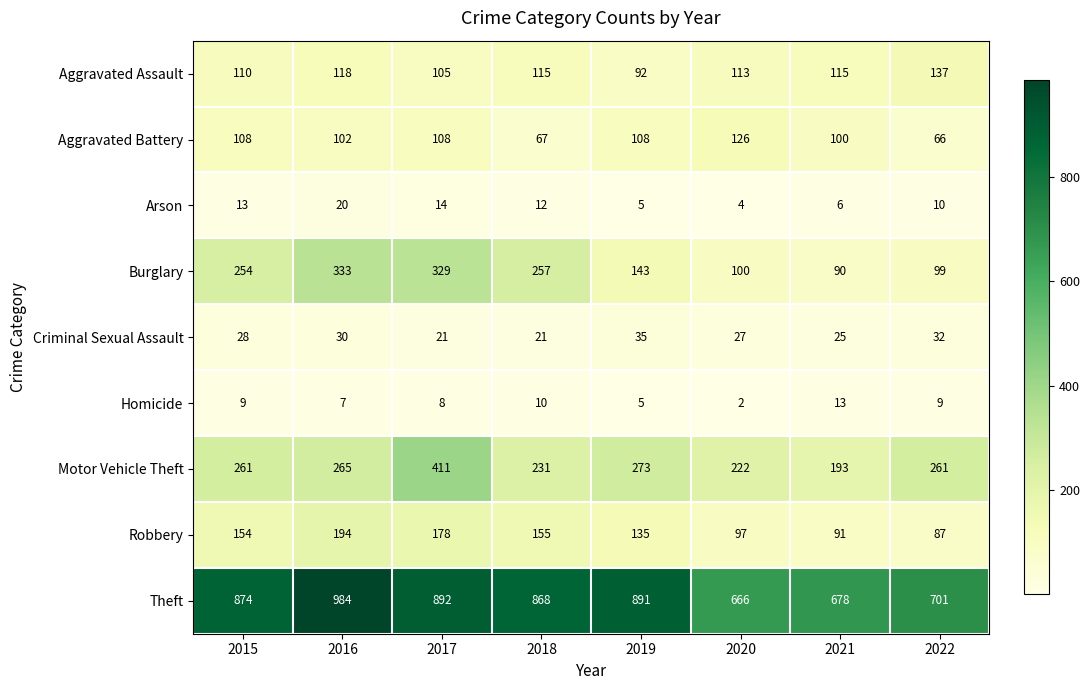

Is it true that Burglary equals 69 at 2019?

False